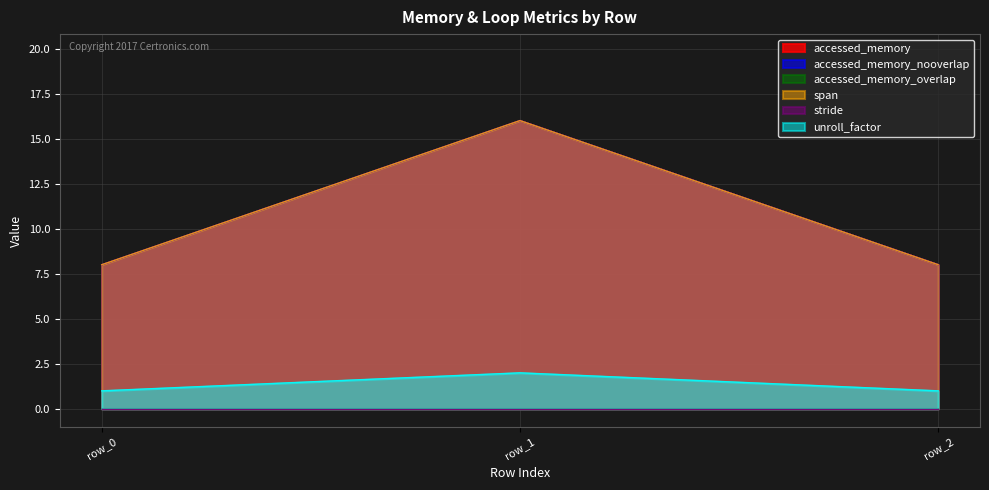

The value of accessed_memory_nooverlap at row_2 is 12. True or false?

False